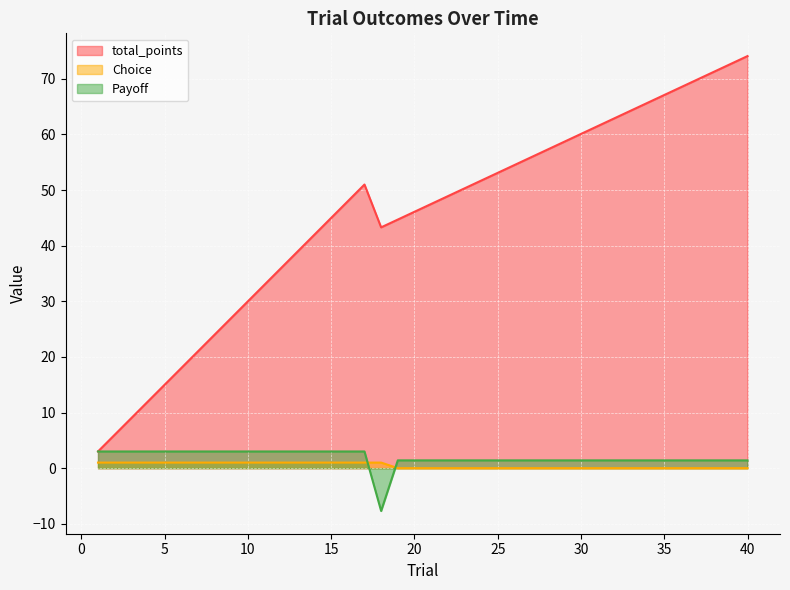

At which label does Choice reach its minimum?

19